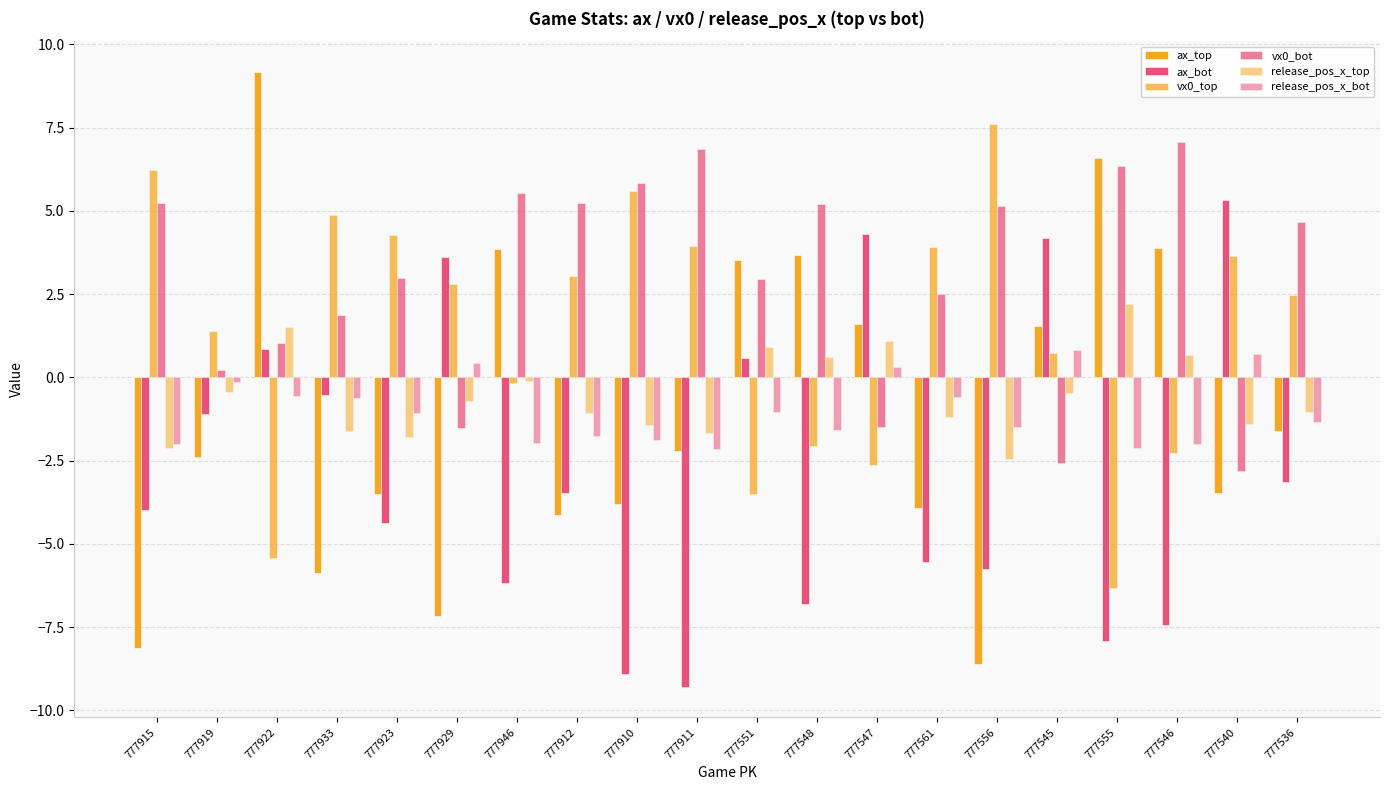

What is the difference between the maximum and minimum values in the release_pos_x_bot series?

3.0